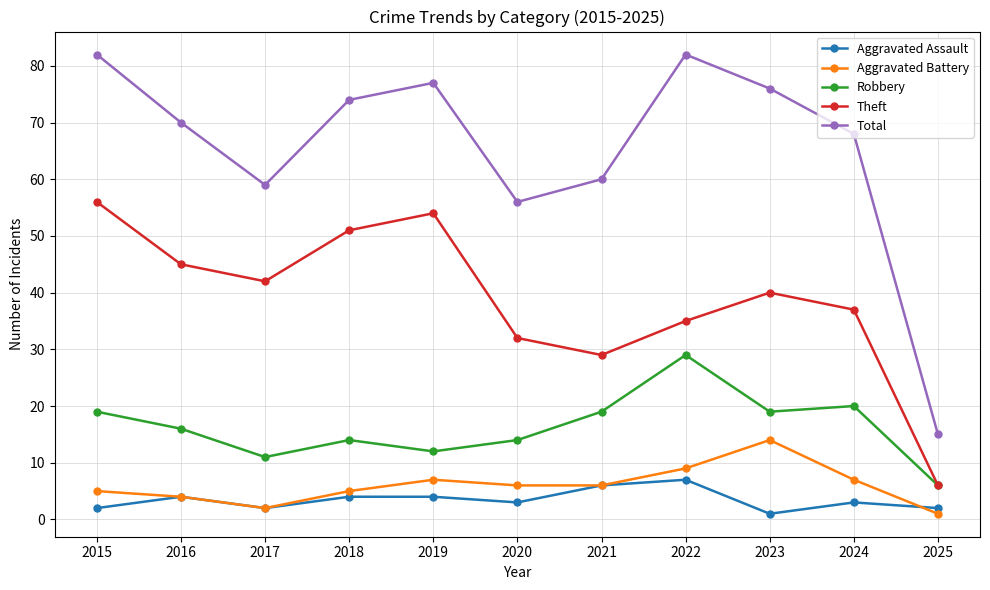

What is the greatest value displayed?

82